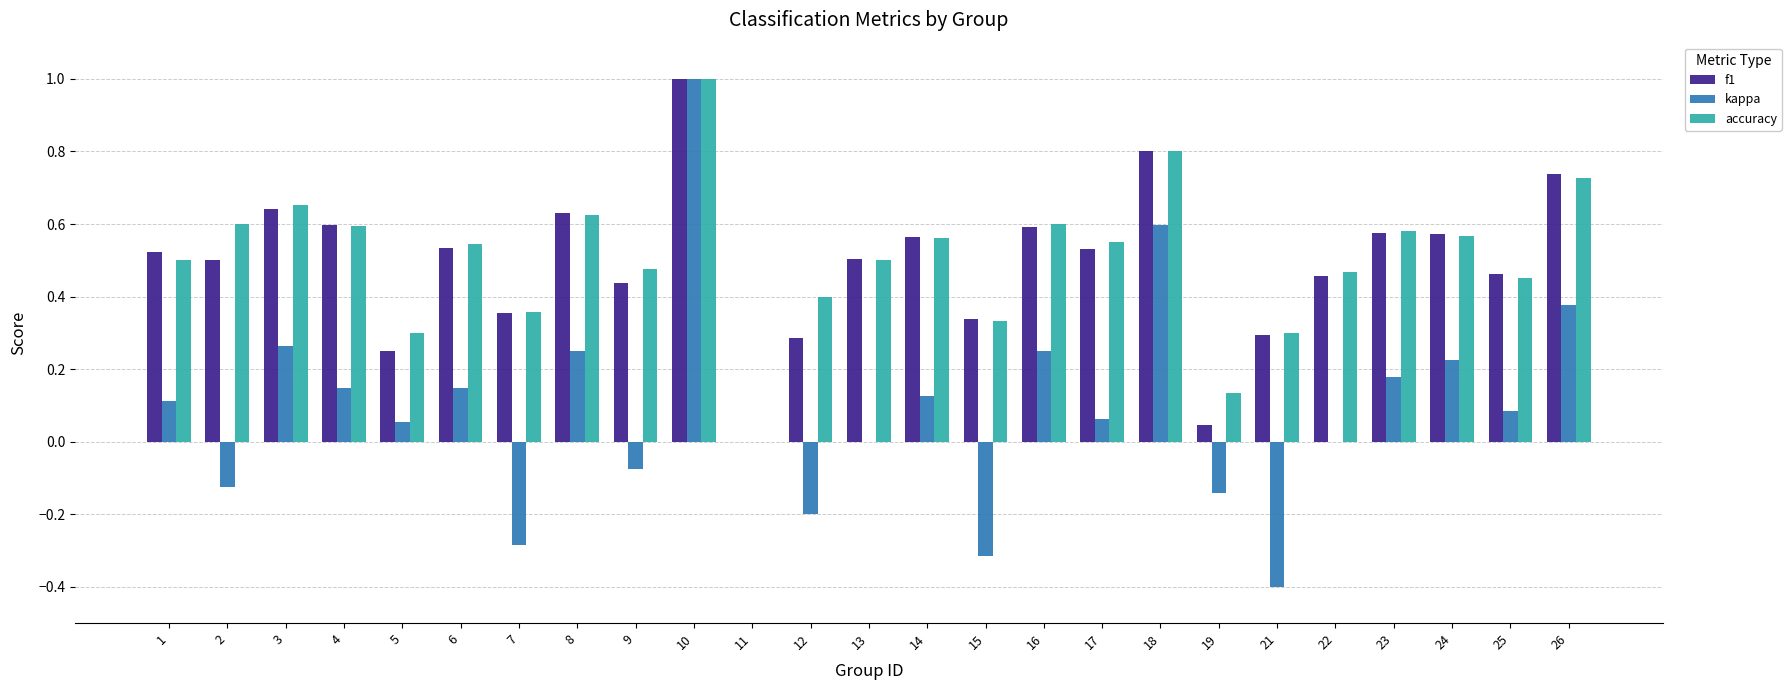

What is the greatest value displayed?

1.0